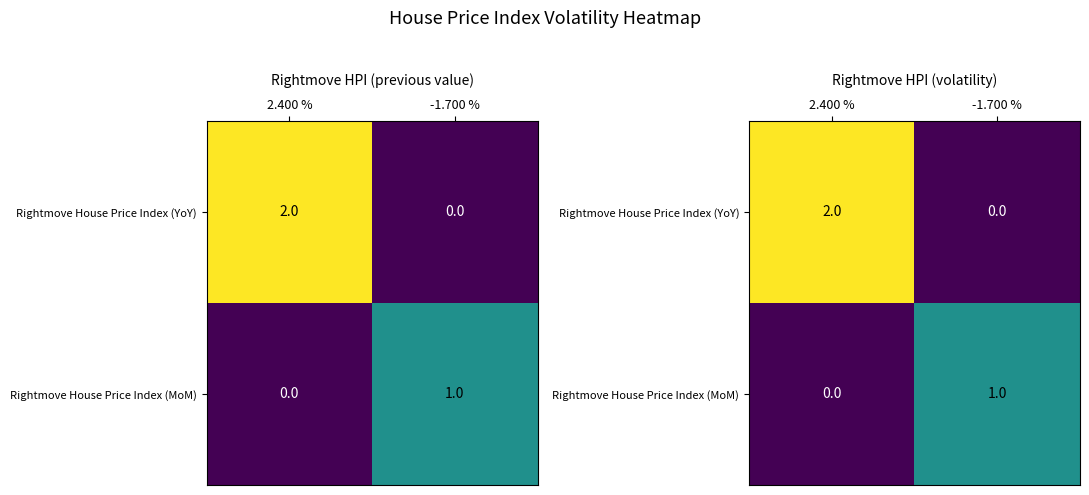

Is it true that Rightmove House Price Index (MoM) equals 0 at -1.700 %?

False